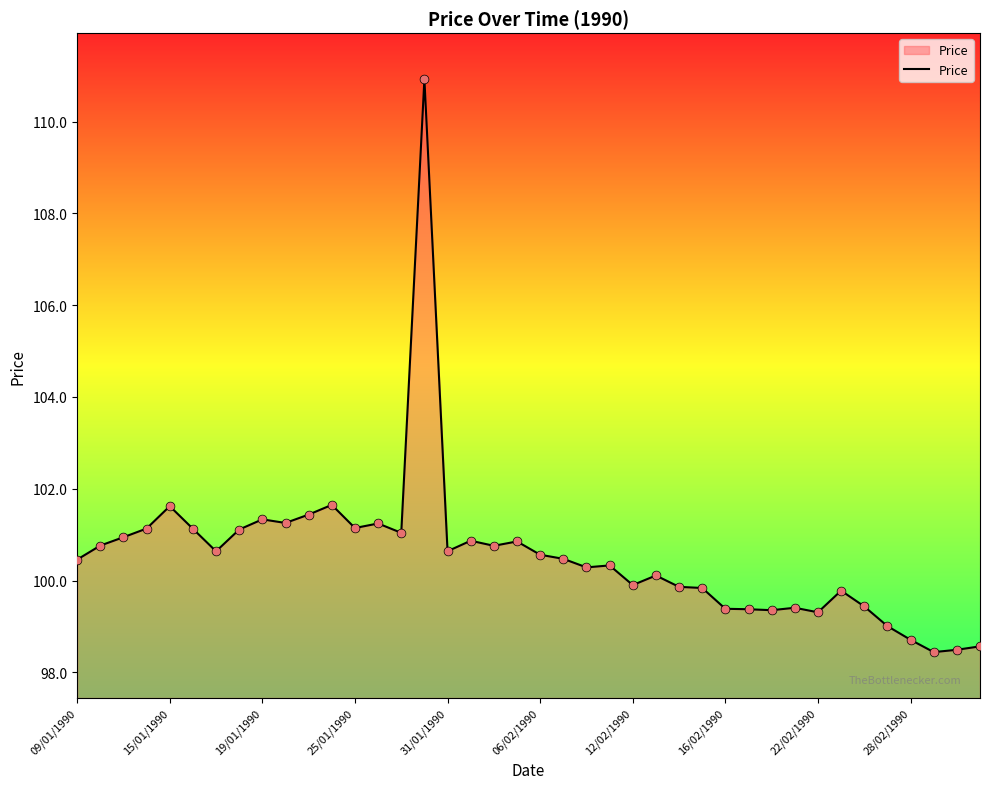

What is the maximum value shown in the chart?

110.9